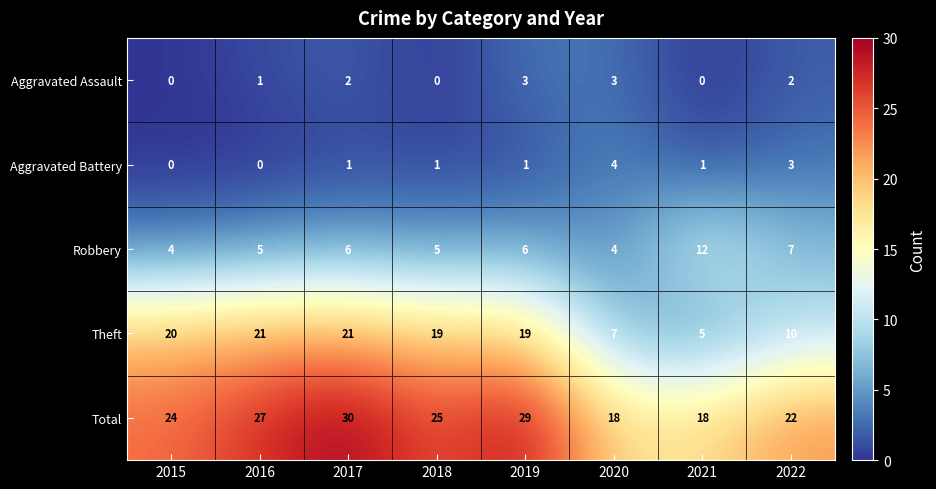

List the series in order of their peak value, lowest first.

Aggravated Assault, Aggravated Battery, Robbery, Theft, Total